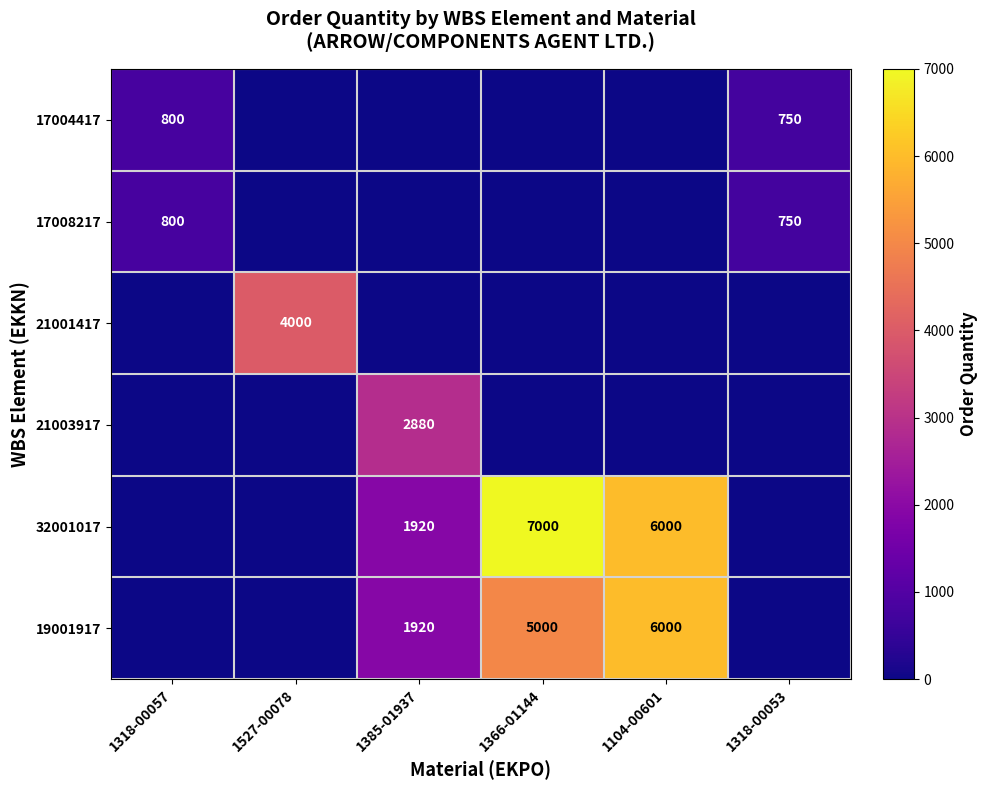

The 32001017 series shows 9755 at 1104-00601. True or false?

False